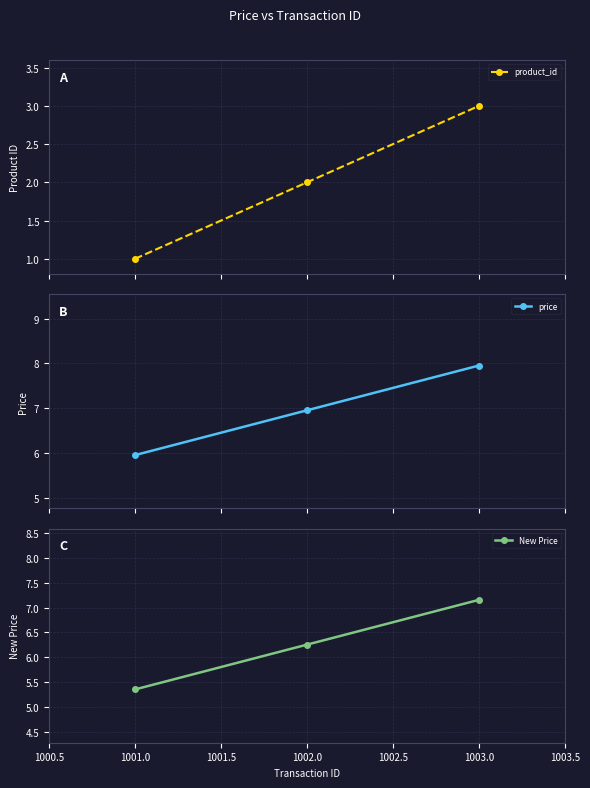

What is the maximum value for product_id?

3